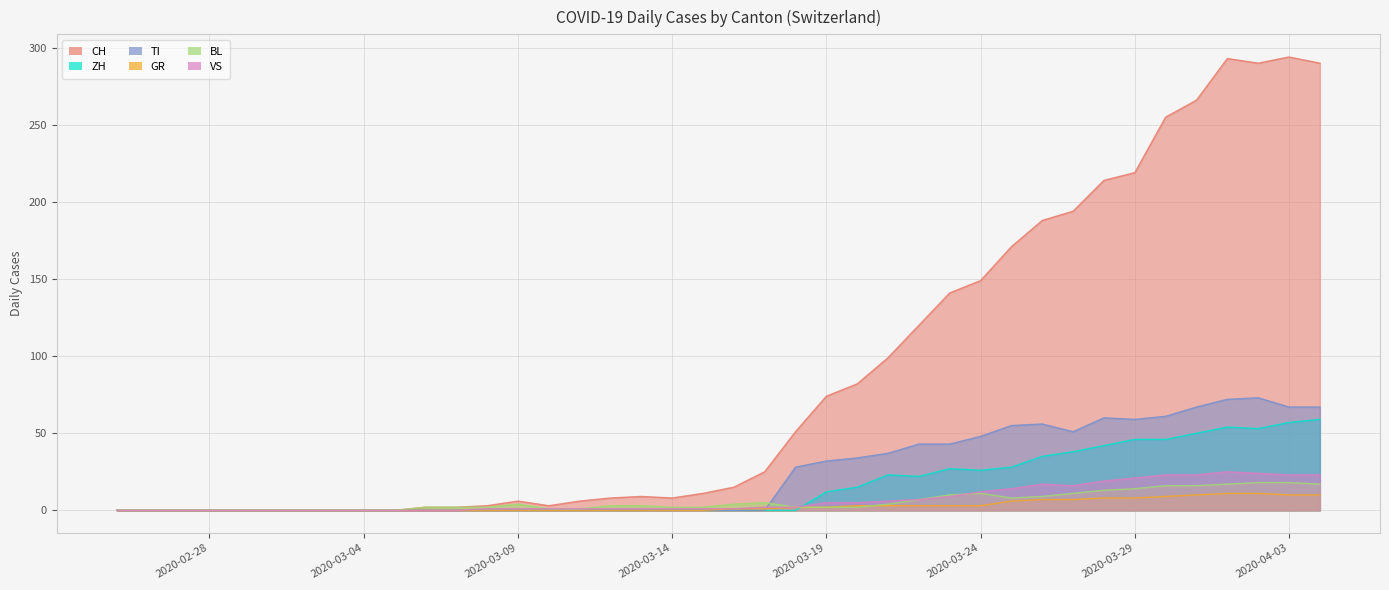

Which has a higher value, 2020-04-02 or 2020-03-16?

2020-04-02